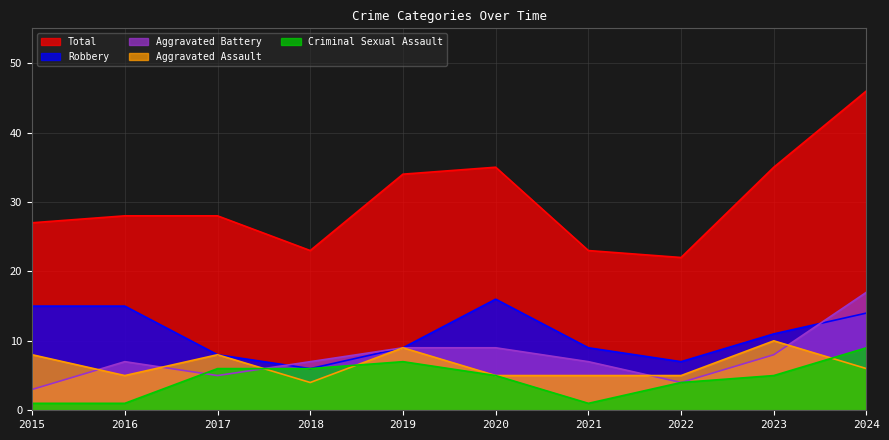

At which category is the sum across all series the highest?

2024